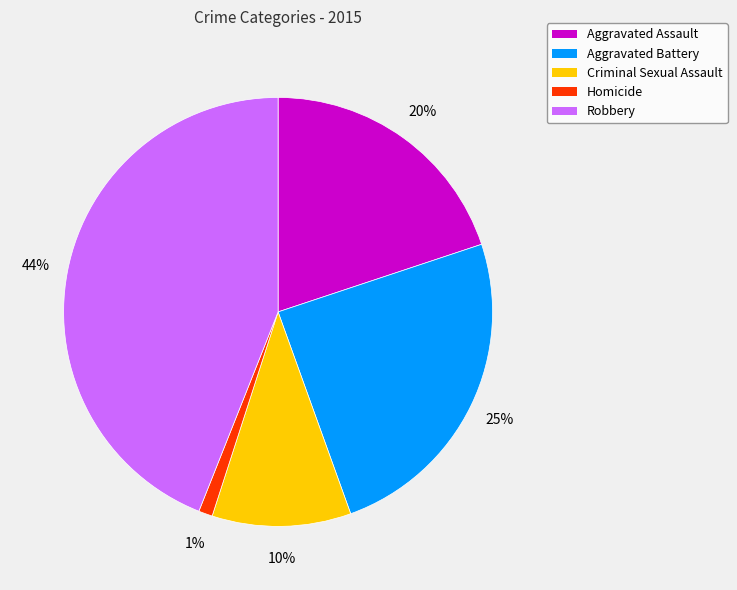

Is the sum of Aggravated Assault and Aggravated Battery greater than half?

No